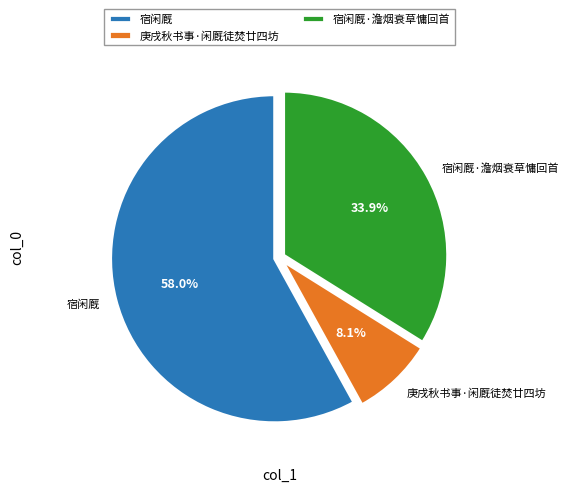

Is it true that 庚戌秋书事·闲厩徒焚廿四坊 is 8% of the pie?

True